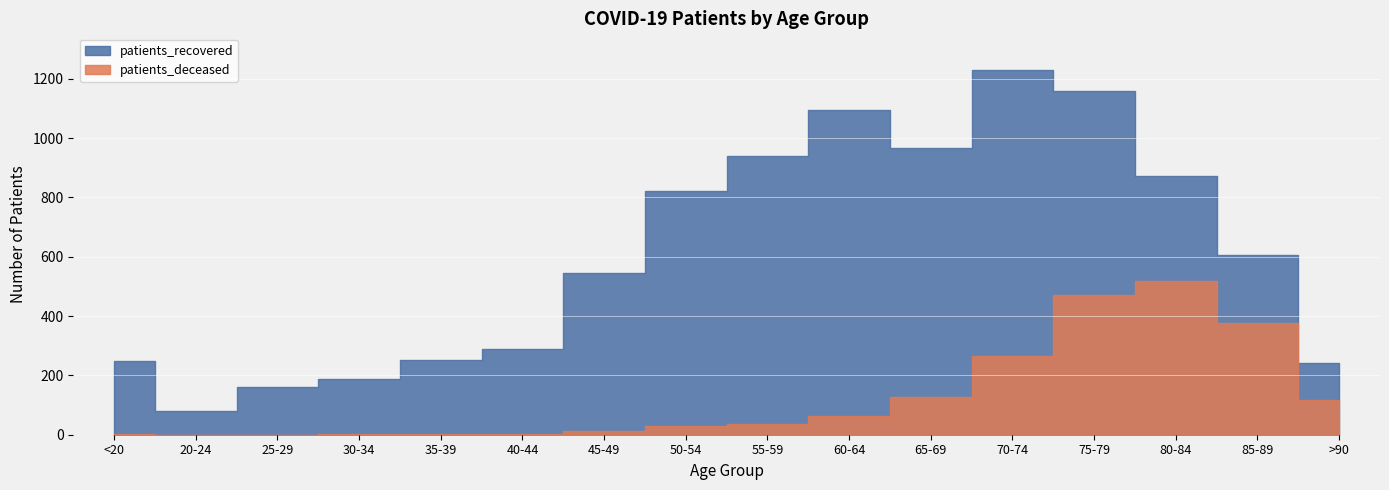

What is the maximum value for patients_recovered?

1230